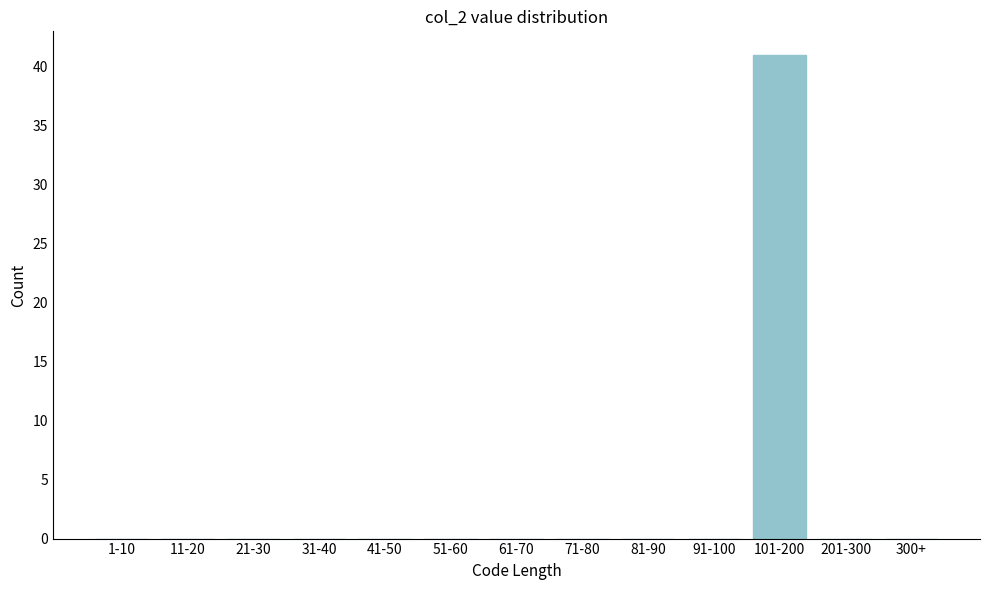

Reading right to left, list all the values displayed in this chart.

300+=0	201-300=0	101-200=41	91-100=0	81-90=0	71-80=0	61-70=0	51-60=0	41-50=0	31-40=0	21-30=0	11-20=0	1-10=0